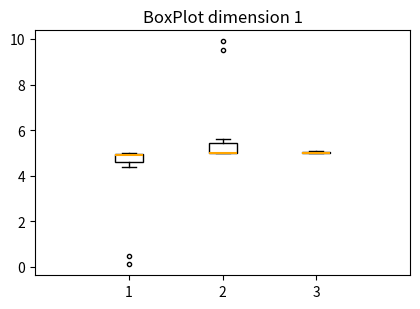

Reading left to right, transcribe this box plot: for each box, give where its median line is, the range the box spans, and where its two whiskers end, as read against the y-axis. The values are not printed on the chart, so give them approximately, as read against the axis.

1: median 5.0, box 4.6 to 5.0, whiskers 4.4 to 5.0
2: median 5.0 (drawn on the box's lower edge), box 5.0 to 5.4, whiskers 5.0 to 5.6
3: box collapsed to a line at 5.0, whiskers 5.0 to 5.0